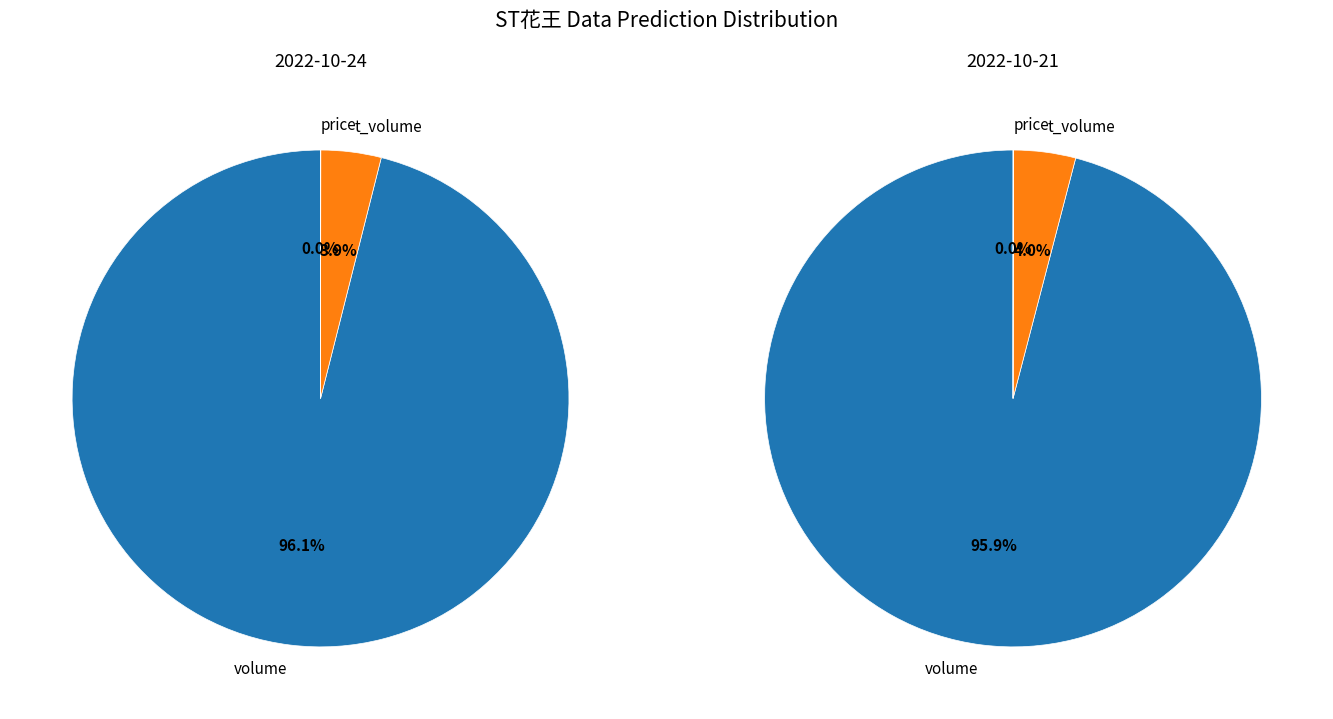

To the nearest percent, what is the difference between the t_volume and price slice percentages?

4%